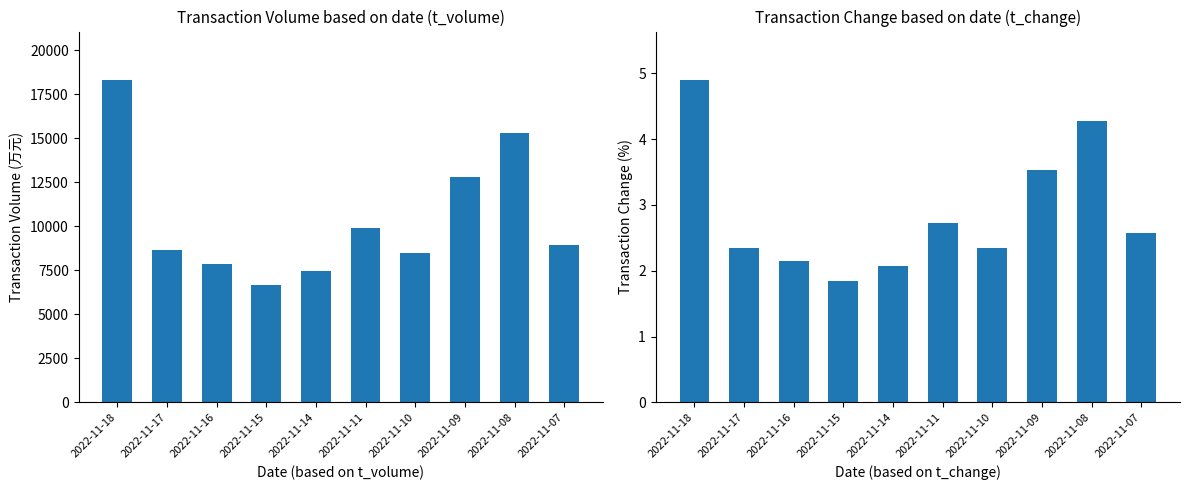

True or false: t_change has a value of 4.9 at 2022-11-18.

True